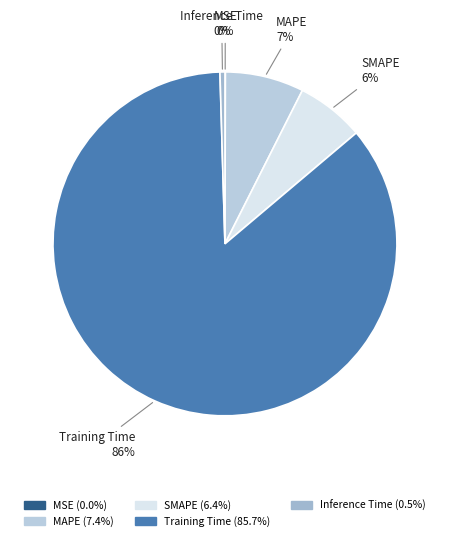

To the nearest percent, what is the average slice percentage?

20%